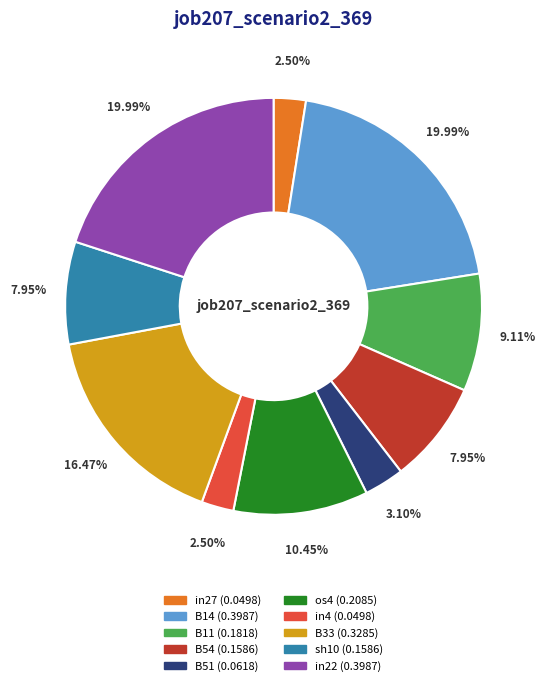

Is there any slice that represents more than half of the pie?

No